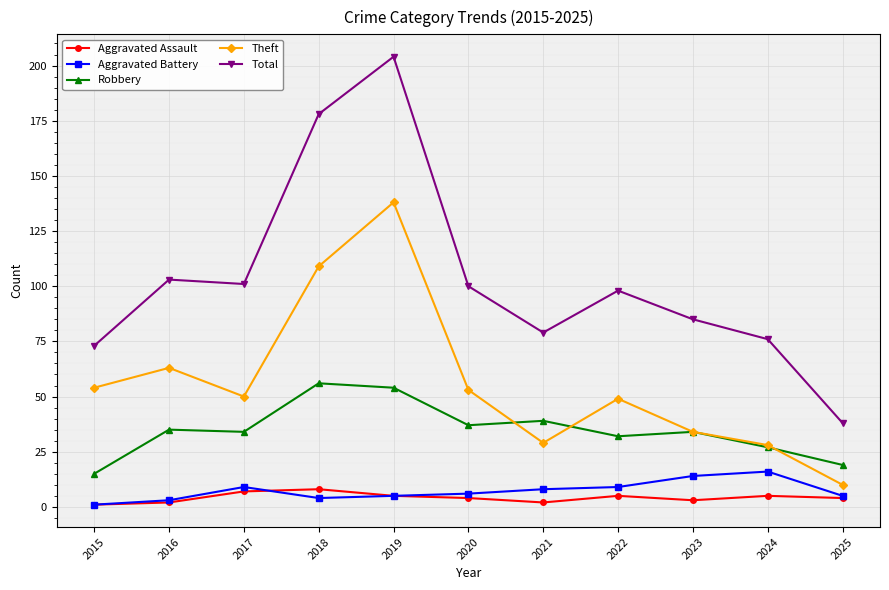

What is the difference between the maximum and minimum values in the Total series?

166